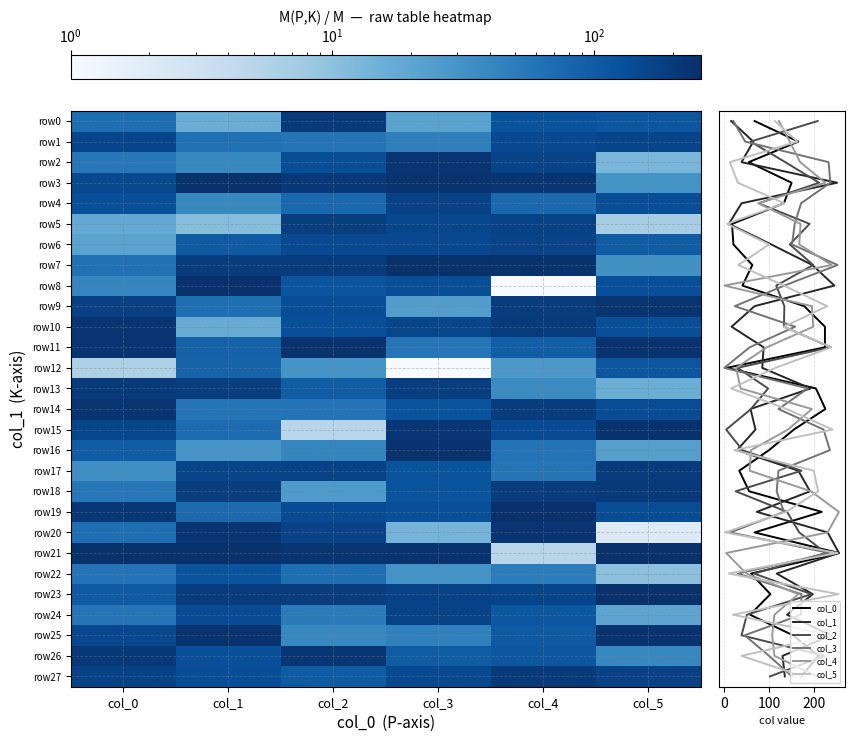

At which category is the sum across all series the highest?

col_4